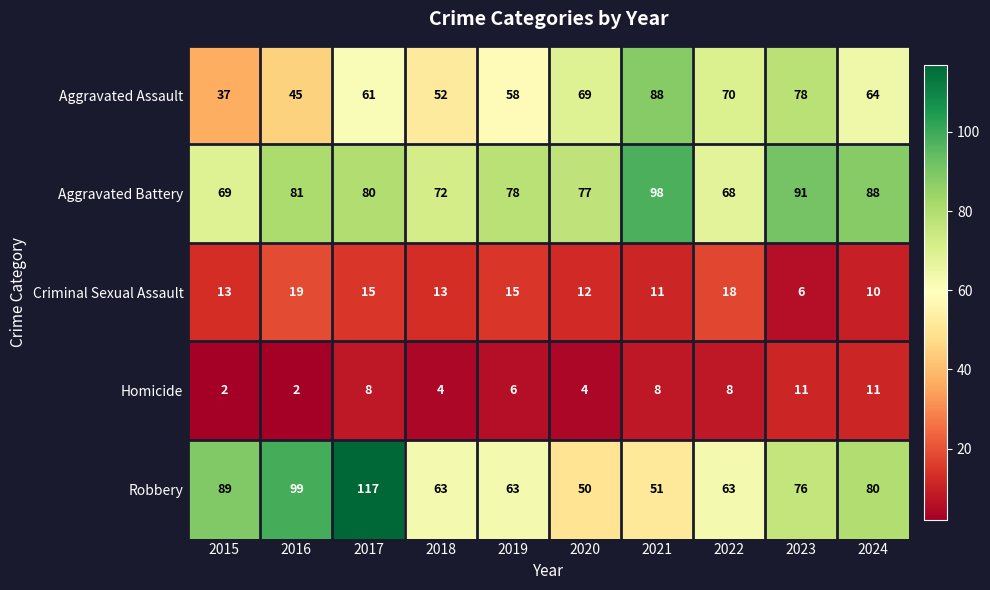

Rank the series at 2021 from lowest to highest value.

Homicide, Criminal Sexual Assault, Robbery, Aggravated Assault, Aggravated Battery